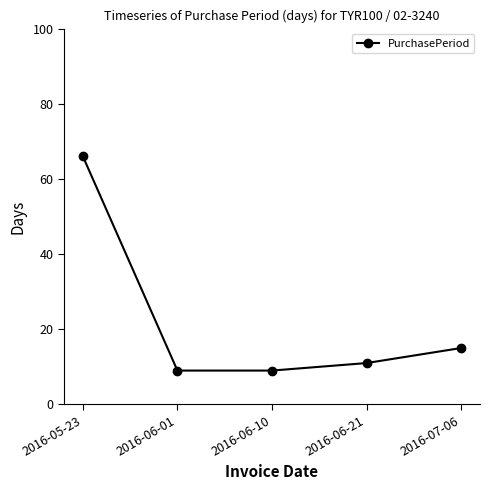

How many categories are shown in the chart?

5